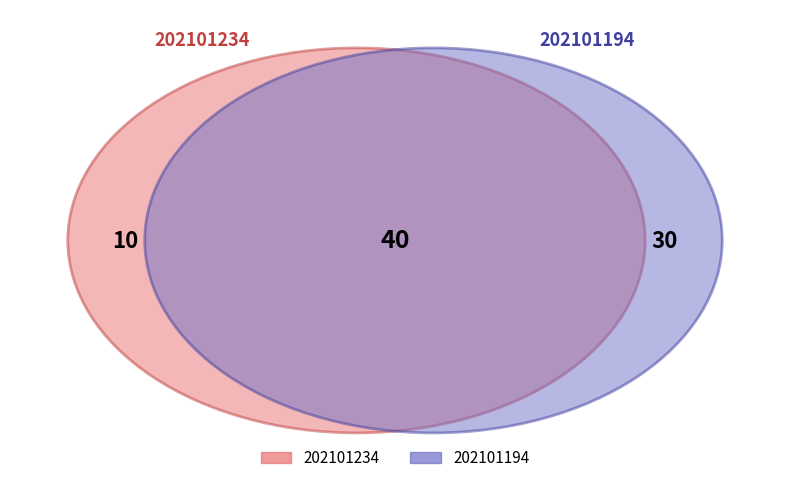

True or false: 202101194 accounts for 61% of the total.

False